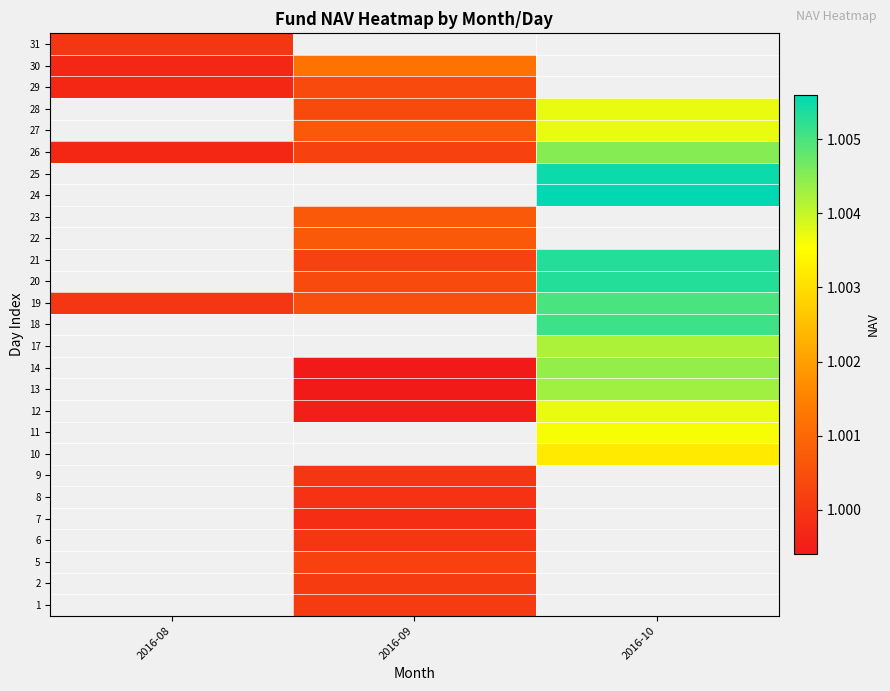

At which label does 30 reach its minimum?

2016-08